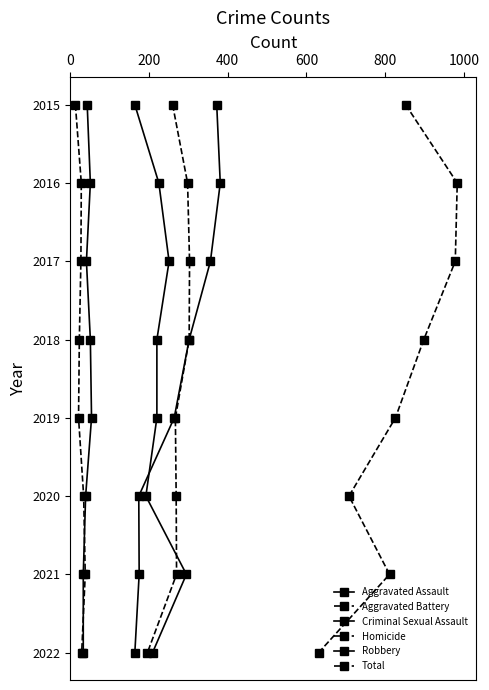

Is the value of Total at 0 greater than the value of Criminal Sexual Assault at 800?

No